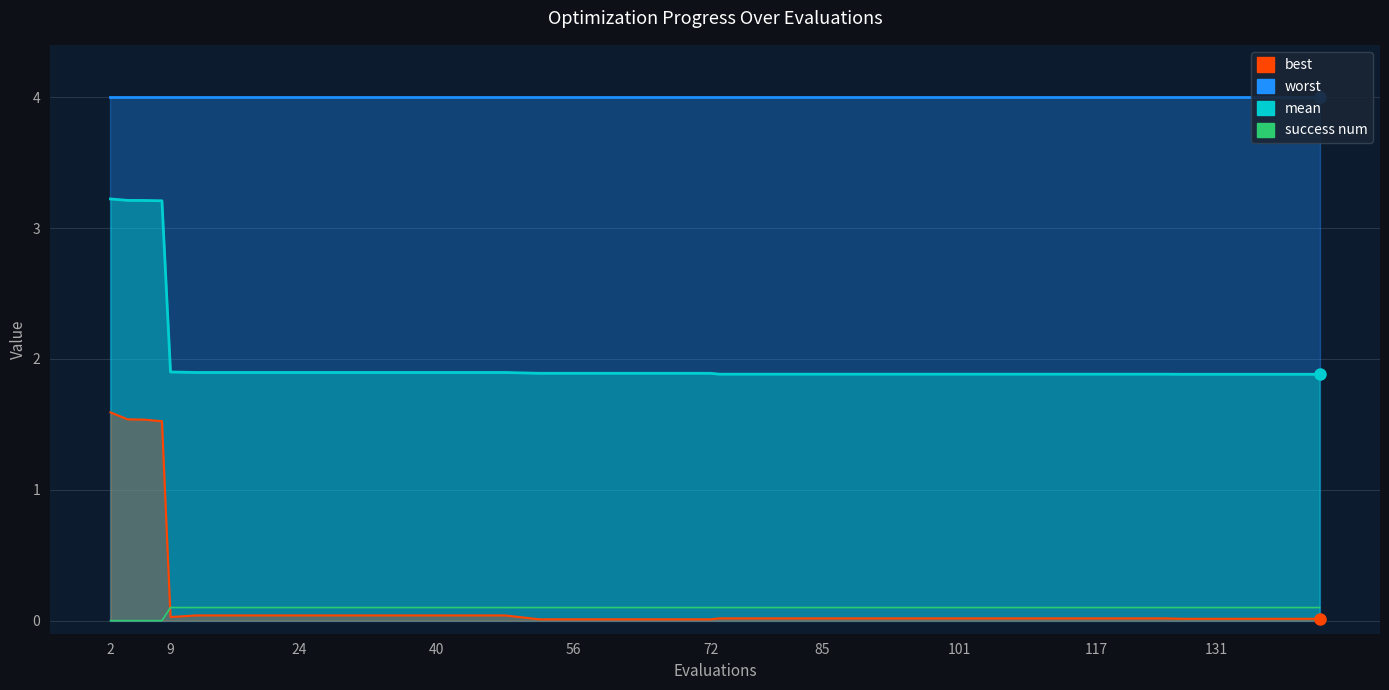

What are all the series names shown in the legend?

worst, mean, best, success num